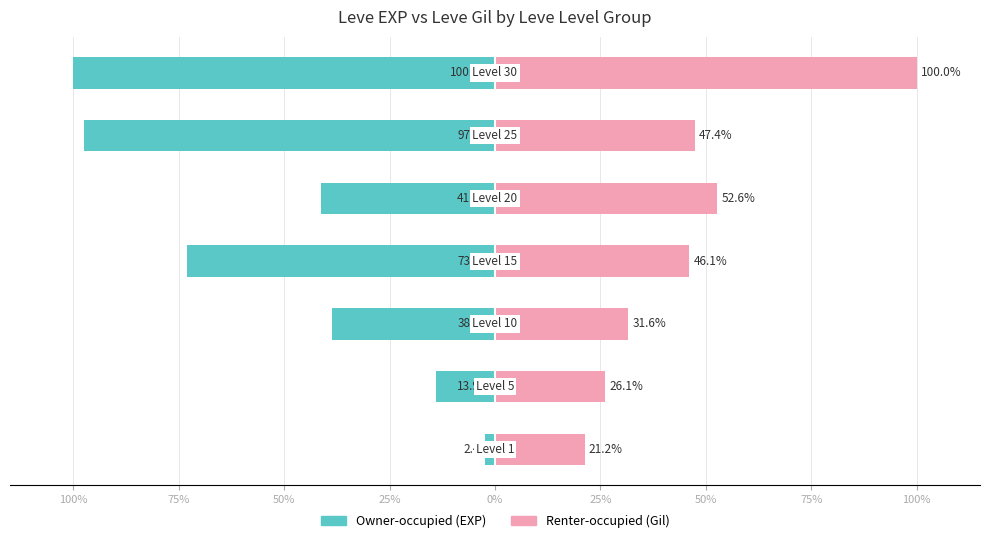

Reading right to left, extract all data points from this chart.

Owner-occupied (EXP): 50%=-100.0	25%=-97.5	0%=-41.4	25%=-73.0	50%=-38.6	75%=-13.9	100%=-2.4
Renter-occupied (Gil): 50%=100.0	25%=47.4	0%=52.6	25%=46.1	50%=31.6	75%=26.1	100%=21.2